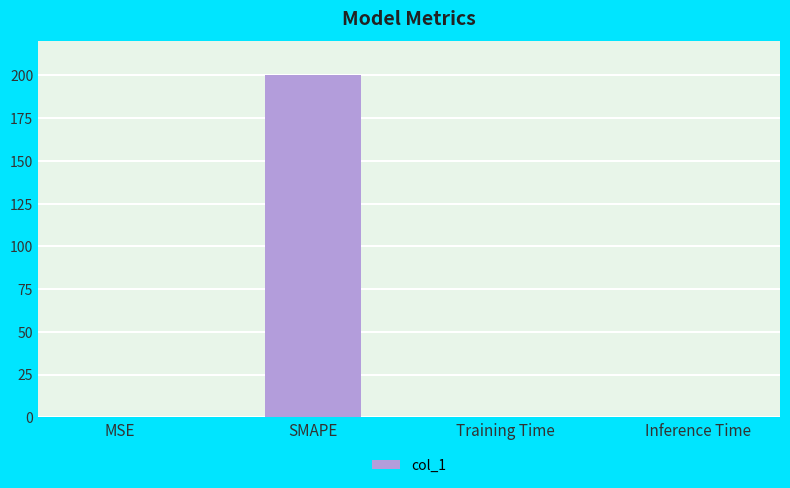

What is the average value?

50.0